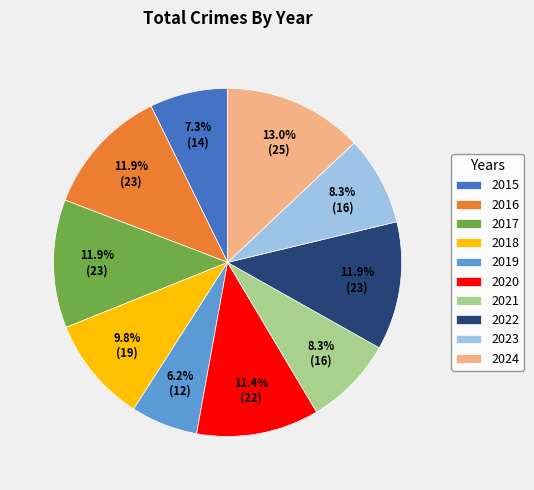

Which category has the smallest portion of the pie?

2019